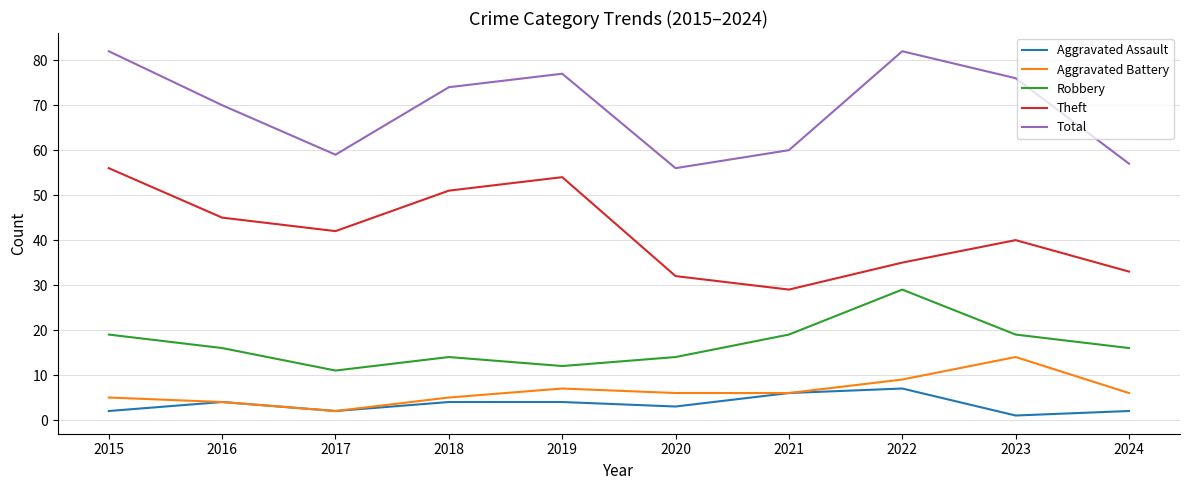

Is the value of Aggravated Battery at 2022 greater than the value of Theft at 2016?

No